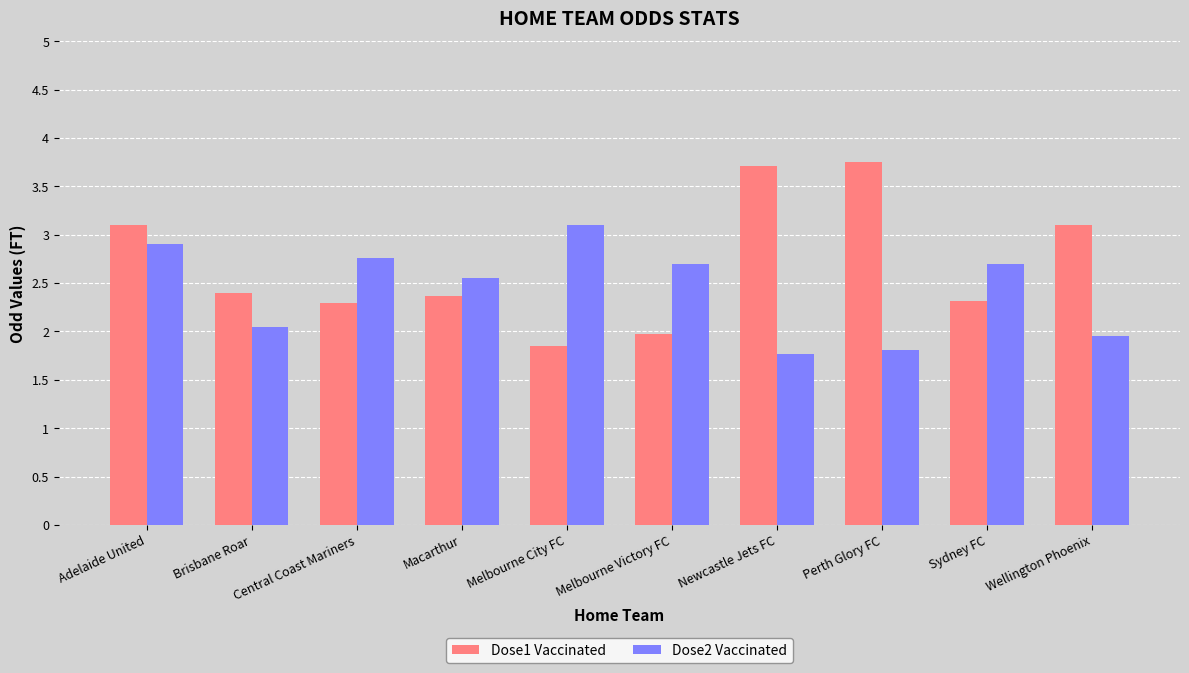

What is the total value across all series at Newcastle Jets FC?

5.5